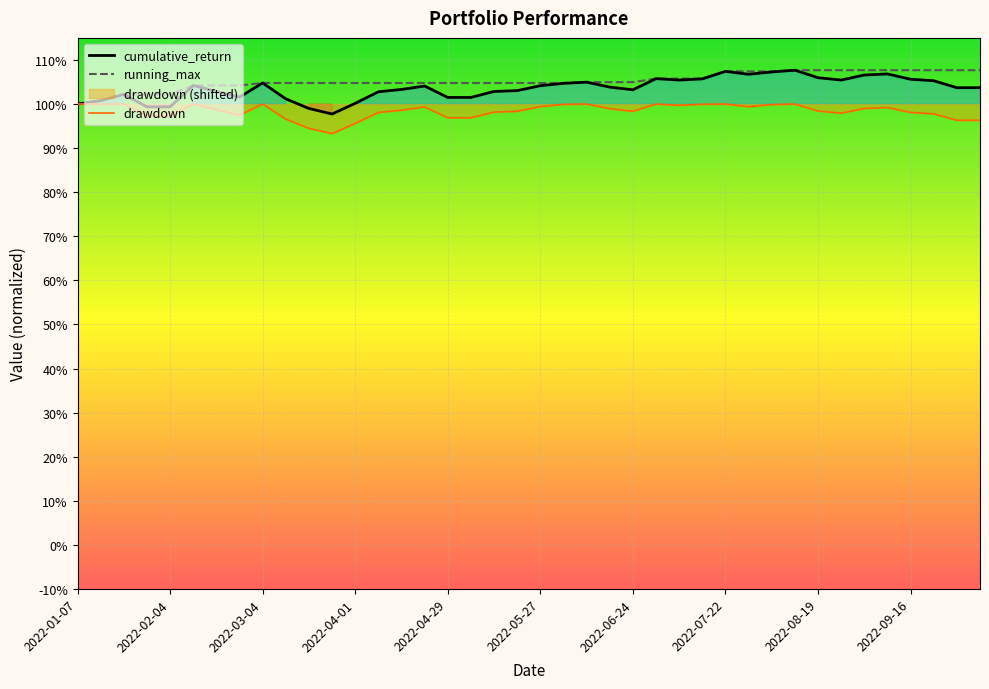

What is the difference between the second highest and second lowest values in the running_max series?

0.1